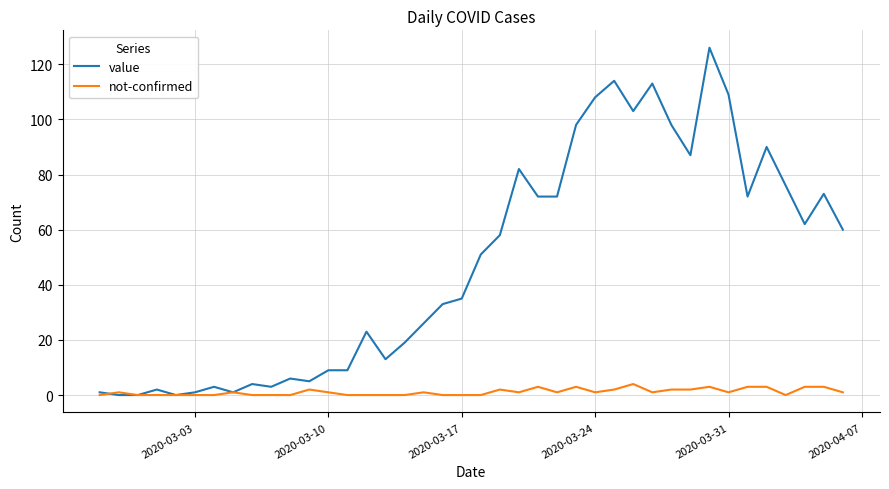

What is the highest value of the value series?

126